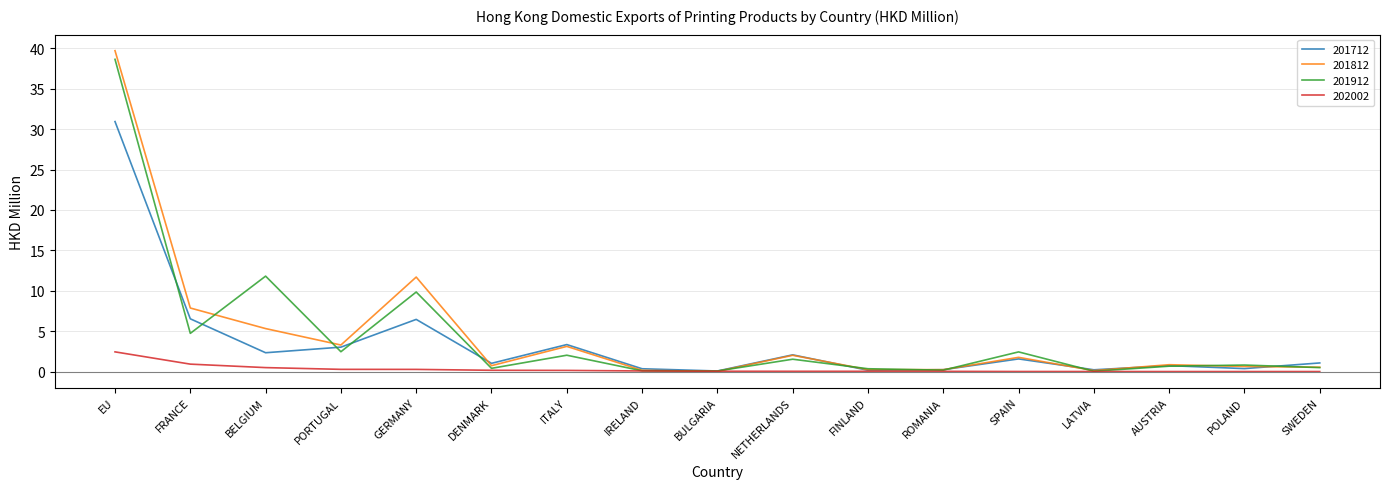

True or false: 201712 has a value of 6.5 at GERMANY.

True